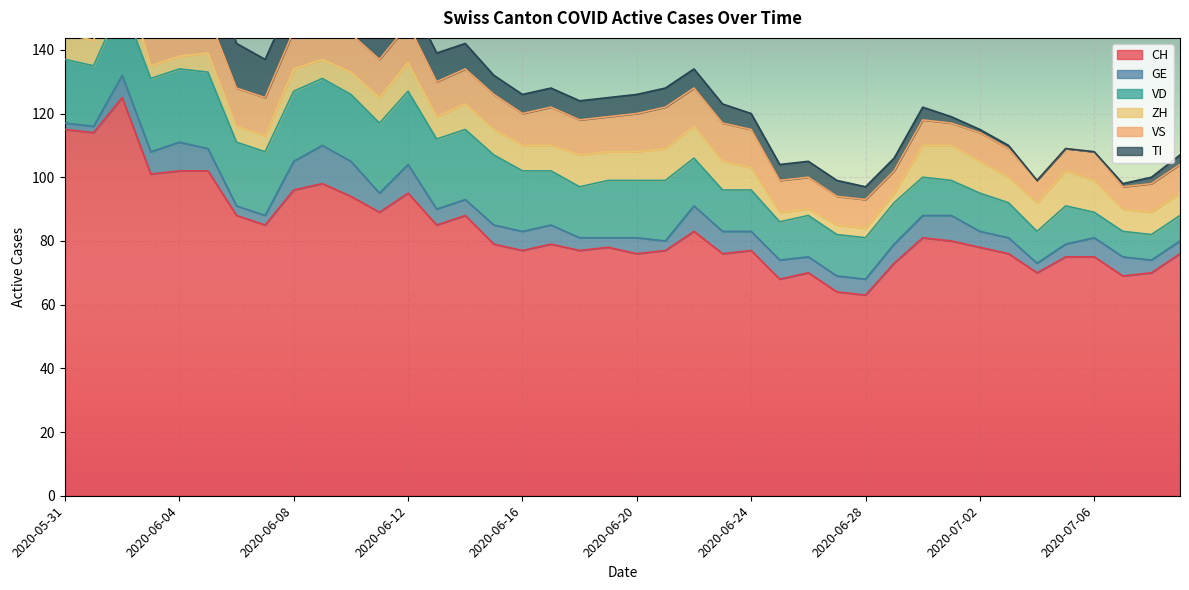

List the series in order of their peak value, lowest first.

ZH, GE, VS, VD, TI, CH